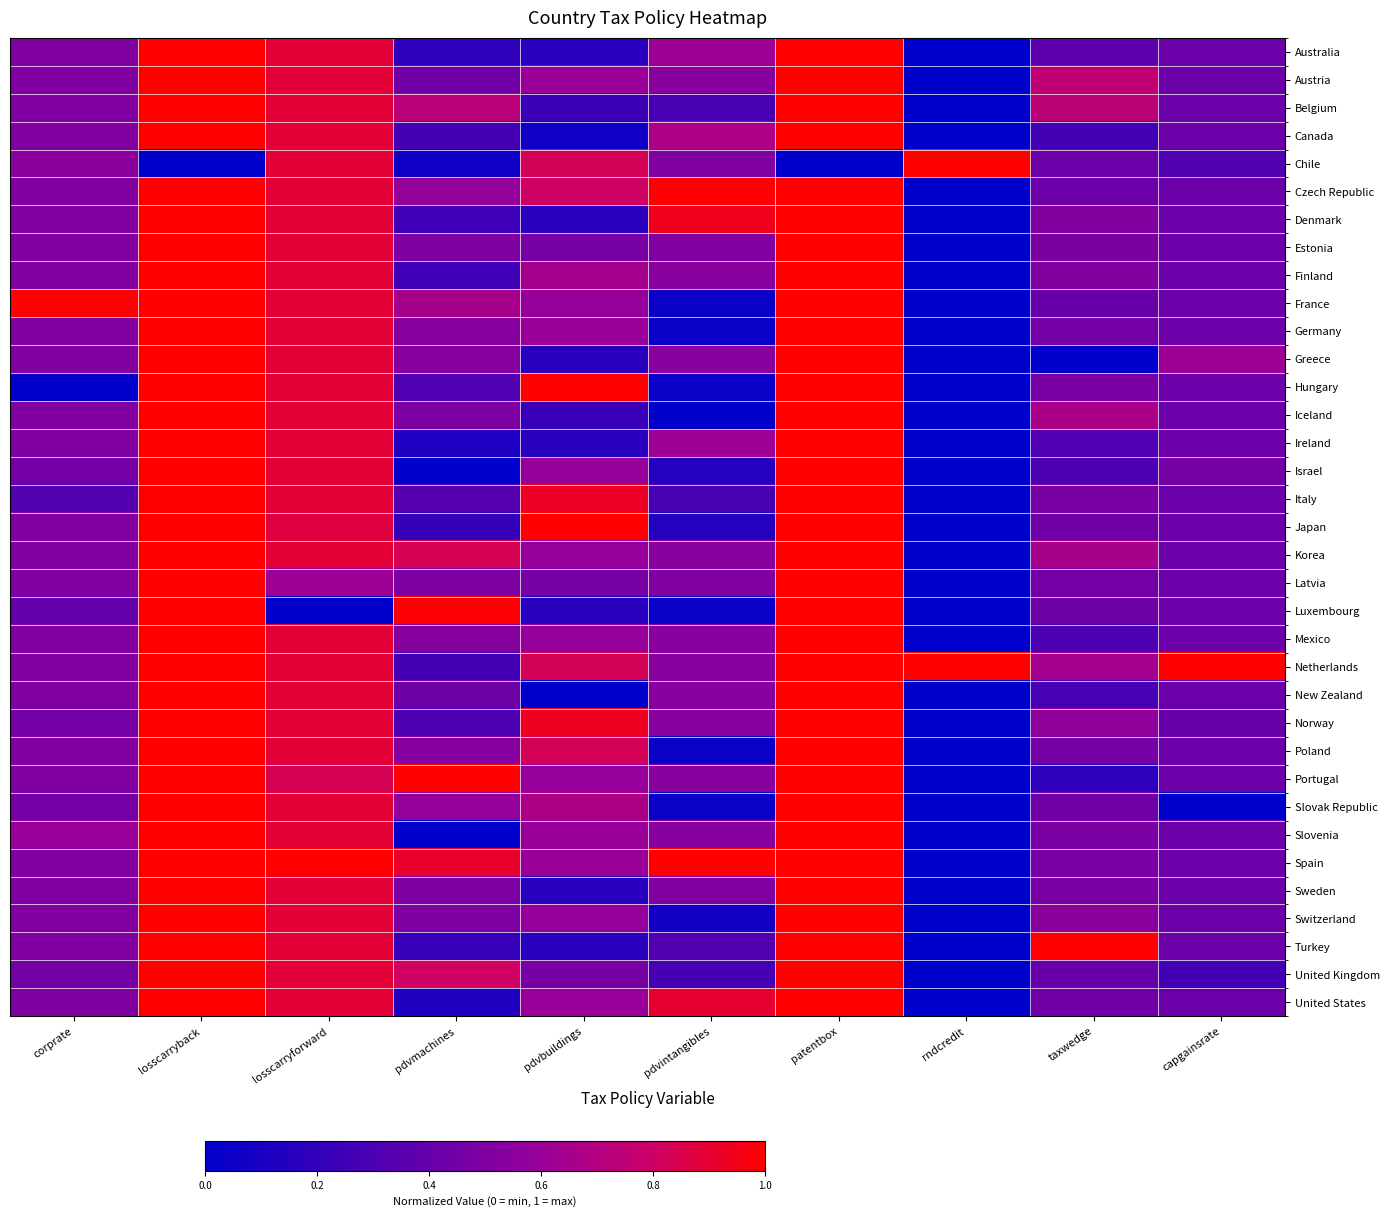

Reading left to right, list all the values displayed in this chart.

Australia: corprate=0.5	losscarryback=1.0	losscarryforward=0.9	pdvmachines=0.2	pdvbuildings=0.2	pdvintangibles=0.6	patentbox=1.0	rndcredit=0.0	taxwedge=0.4	capgainsrate=0.4
Austria: corprate=0.5	losscarryback=1.0	losscarryforward=0.9	pdvmachines=0.4	pdvbuildings=0.6	pdvintangibles=0.5	patentbox=1.0	rndcredit=0.0	taxwedge=0.8	capgainsrate=0.4
Belgium: corprate=0.5	losscarryback=1.0	losscarryforward=0.9	pdvmachines=0.7	pdvbuildings=0.2	pdvintangibles=0.3	patentbox=1.0	rndcredit=0.0	taxwedge=0.7	capgainsrate=0.4
Canada: corprate=0.5	losscarryback=1.0	losscarryforward=0.9	pdvmachines=0.3	pdvbuildings=0.1	pdvintangibles=0.7	patentbox=1.0	rndcredit=0.0	taxwedge=0.3	capgainsrate=0.4
Chile: corprate=0.5	losscarryback=0.0	losscarryforward=0.9	pdvmachines=0.1	pdvbuildings=0.8	pdvintangibles=0.5	patentbox=0.0	rndcredit=1.0	taxwedge=0.4	capgainsrate=0.3
Czech Republic: corprate=0.5	losscarryback=1.0	losscarryforward=0.9	pdvmachines=0.6	pdvbuildings=0.8	pdvintangibles=1.0	patentbox=1.0	rndcredit=0.0	taxwedge=0.4	capgainsrate=0.4
Denmark: corprate=0.5	losscarryback=1.0	losscarryforward=0.9	pdvmachines=0.2	pdvbuildings=0.2	pdvintangibles=0.9	patentbox=1.0	rndcredit=0.0	taxwedge=0.5	capgainsrate=0.4
Estonia: corprate=0.5	losscarryback=1.0	losscarryforward=0.9	pdvmachines=0.5	pdvbuildings=0.5	pdvintangibles=0.5	patentbox=1.0	rndcredit=0.0	taxwedge=0.5	capgainsrate=0.4
Finland: corprate=0.5	losscarryback=1.0	losscarryforward=0.9	pdvmachines=0.2	pdvbuildings=0.7	pdvintangibles=0.5	patentbox=1.0	rndcredit=0.0	taxwedge=0.5	capgainsrate=0.4
France: corprate=1.0	losscarryback=1.0	losscarryforward=0.9	pdvmachines=0.7	pdvbuildings=0.6	pdvintangibles=0.0	patentbox=1.0	rndcredit=0.0	taxwedge=0.4	capgainsrate=0.4
Germany: corprate=0.5	losscarryback=1.0	losscarryforward=0.9	pdvmachines=0.5	pdvbuildings=0.6	pdvintangibles=0.0	patentbox=1.0	rndcredit=0.0	taxwedge=0.5	capgainsrate=0.4
Greece: corprate=0.5	losscarryback=1.0	losscarryforward=0.9	pdvmachines=0.5	pdvbuildings=0.2	pdvintangibles=0.5	patentbox=1.0	rndcredit=0.0	taxwedge=0.0	capgainsrate=0.6
Hungary: corprate=0.0	losscarryback=1.0	losscarryforward=0.9	pdvmachines=0.3	pdvbuildings=1.0	pdvintangibles=0.0	patentbox=1.0	rndcredit=0.0	taxwedge=0.5	capgainsrate=0.4
Iceland: corprate=0.5	losscarryback=1.0	losscarryforward=0.9	pdvmachines=0.5	pdvbuildings=0.2	pdvintangibles=0.0	patentbox=1.0	rndcredit=0.0	taxwedge=0.7	capgainsrate=0.4
Ireland: corprate=0.5	losscarryback=1.0	losscarryforward=0.9	pdvmachines=0.1	pdvbuildings=0.2	pdvintangibles=0.6	patentbox=1.0	rndcredit=0.0	taxwedge=0.3	capgainsrate=0.4
Israel: corprate=0.5	losscarryback=1.0	losscarryforward=0.9	pdvmachines=0.0	pdvbuildings=0.6	pdvintangibles=0.2	patentbox=1.0	rndcredit=0.0	taxwedge=0.3	capgainsrate=0.5
Italy: corprate=0.3	losscarryback=1.0	losscarryforward=0.9	pdvmachines=0.3	pdvbuildings=0.9	pdvintangibles=0.3	patentbox=1.0	rndcredit=0.0	taxwedge=0.5	capgainsrate=0.4
Japan: corprate=0.5	losscarryback=1.0	losscarryforward=0.9	pdvmachines=0.2	pdvbuildings=1.0	pdvintangibles=0.2	patentbox=1.0	rndcredit=0.0	taxwedge=0.4	capgainsrate=0.4
Korea: corprate=0.5	losscarryback=1.0	losscarryforward=0.9	pdvmachines=0.8	pdvbuildings=0.6	pdvintangibles=0.5	patentbox=1.0	rndcredit=0.0	taxwedge=0.7	capgainsrate=0.4
Latvia: corprate=0.5	losscarryback=1.0	losscarryforward=0.6	pdvmachines=0.5	pdvbuildings=0.5	pdvintangibles=0.5	patentbox=1.0	rndcredit=0.0	taxwedge=0.5	capgainsrate=0.4
Luxembourg: corprate=0.4	losscarryback=1.0	losscarryforward=0.0	pdvmachines=1.0	pdvbuildings=0.2	pdvintangibles=0.0	patentbox=1.0	rndcredit=0.0	taxwedge=0.4	capgainsrate=0.4
Mexico: corprate=0.5	losscarryback=1.0	losscarryforward=0.9	pdvmachines=0.5	pdvbuildings=0.6	pdvintangibles=0.5	patentbox=1.0	rndcredit=0.0	taxwedge=0.3	capgainsrate=0.4
Netherlands: corprate=0.5	losscarryback=1.0	losscarryforward=0.9	pdvmachines=0.3	pdvbuildings=0.8	pdvintangibles=0.5	patentbox=1.0	rndcredit=1.0	taxwedge=0.6	capgainsrate=1.0
New Zealand: corprate=0.5	losscarryback=1.0	losscarryforward=0.9	pdvmachines=0.4	pdvbuildings=0.0	pdvintangibles=0.5	patentbox=1.0	rndcredit=0.0	taxwedge=0.3	capgainsrate=0.4
Norway: corprate=0.5	losscarryback=1.0	losscarryforward=0.9	pdvmachines=0.3	pdvbuildings=0.9	pdvintangibles=0.5	patentbox=1.0	rndcredit=0.0	taxwedge=0.6	capgainsrate=0.4
Poland: corprate=0.5	losscarryback=1.0	losscarryforward=0.9	pdvmachines=0.5	pdvbuildings=0.8	pdvintangibles=0.0	patentbox=1.0	rndcredit=0.0	taxwedge=0.5	capgainsrate=0.4
Portugal: corprate=0.5	losscarryback=1.0	losscarryforward=0.8	pdvmachines=1.0	pdvbuildings=0.6	pdvintangibles=0.5	patentbox=1.0	rndcredit=0.0	taxwedge=0.2	capgainsrate=0.4
Slovak Republic: corprate=0.5	losscarryback=1.0	losscarryforward=0.9	pdvmachines=0.6	pdvbuildings=0.7	pdvintangibles=0.0	patentbox=1.0	rndcredit=0.0	taxwedge=0.4	capgainsrate=0.0
Slovenia: corprate=0.6	losscarryback=1.0	losscarryforward=0.9	pdvmachines=0.0	pdvbuildings=0.6	pdvintangibles=0.5	patentbox=1.0	rndcredit=0.0	taxwedge=0.5	capgainsrate=0.4
Spain: corprate=0.5	losscarryback=1.0	losscarryforward=1.0	pdvmachines=0.9	pdvbuildings=0.6	pdvintangibles=1.0	patentbox=1.0	rndcredit=0.0	taxwedge=0.5	capgainsrate=0.4
Sweden: corprate=0.5	losscarryback=1.0	losscarryforward=0.9	pdvmachines=0.5	pdvbuildings=0.2	pdvintangibles=0.5	patentbox=1.0	rndcredit=0.0	taxwedge=0.5	capgainsrate=0.4
Switzerland: corprate=0.5	losscarryback=1.0	losscarryforward=0.9	pdvmachines=0.5	pdvbuildings=0.6	pdvintangibles=0.1	patentbox=1.0	rndcredit=0.0	taxwedge=0.5	capgainsrate=0.4
Turkey: corprate=0.5	losscarryback=1.0	losscarryforward=0.9	pdvmachines=0.2	pdvbuildings=0.2	pdvintangibles=0.3	patentbox=1.0	rndcredit=0.0	taxwedge=1.0	capgainsrate=0.4
United Kingdom: corprate=0.5	losscarryback=1.0	losscarryforward=0.9	pdvmachines=0.8	pdvbuildings=0.5	pdvintangibles=0.3	patentbox=1.0	rndcredit=0.0	taxwedge=0.4	capgainsrate=0.3
United States: corprate=0.5	losscarryback=1.0	losscarryforward=0.9	pdvmachines=0.1	pdvbuildings=0.6	pdvintangibles=0.9	patentbox=1.0	rndcredit=0.0	taxwedge=0.4	capgainsrate=0.4